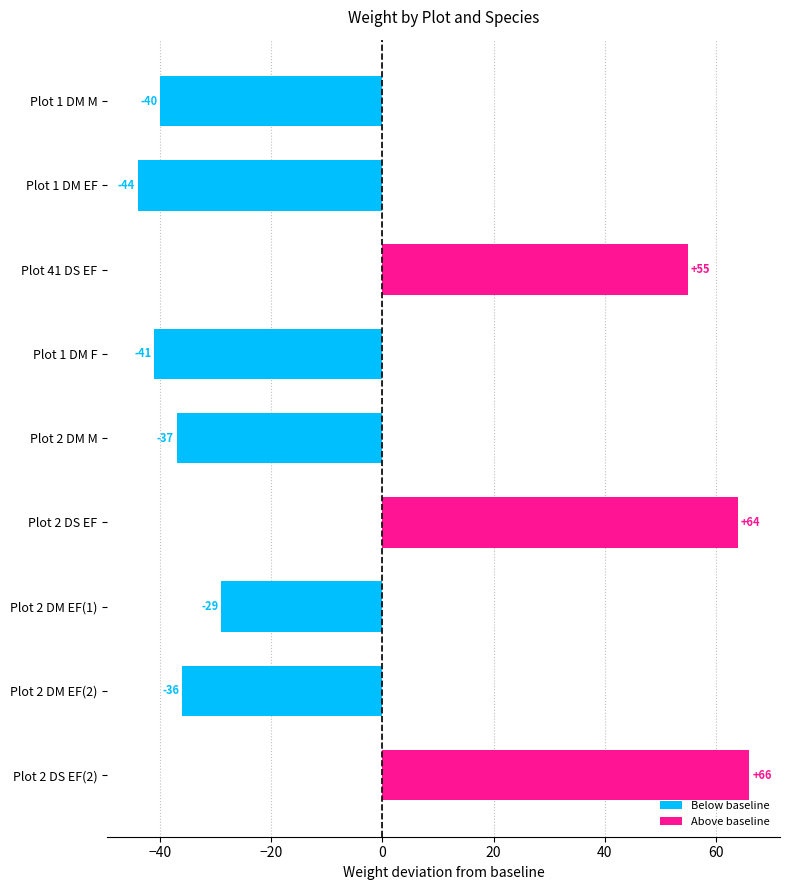

What position from the right is Plot 2 DM EF(1)?

3